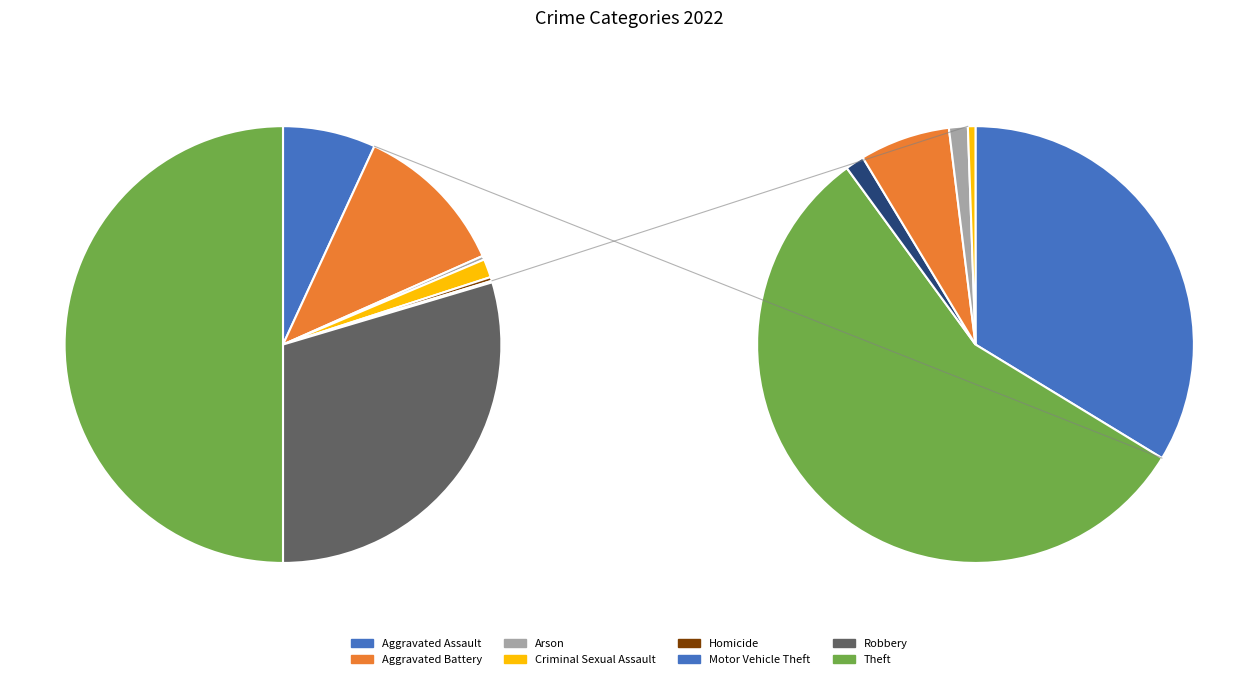

The Theft slice represents 50% of the pie. True or false?

True